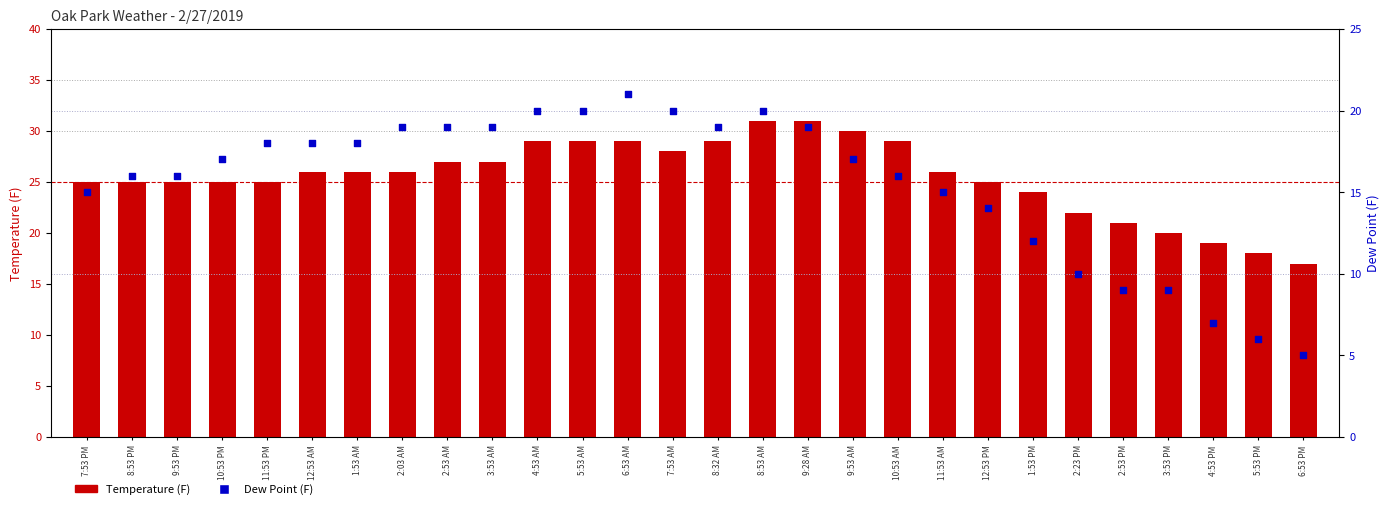

Which series has the largest total across all categories?

Temperature